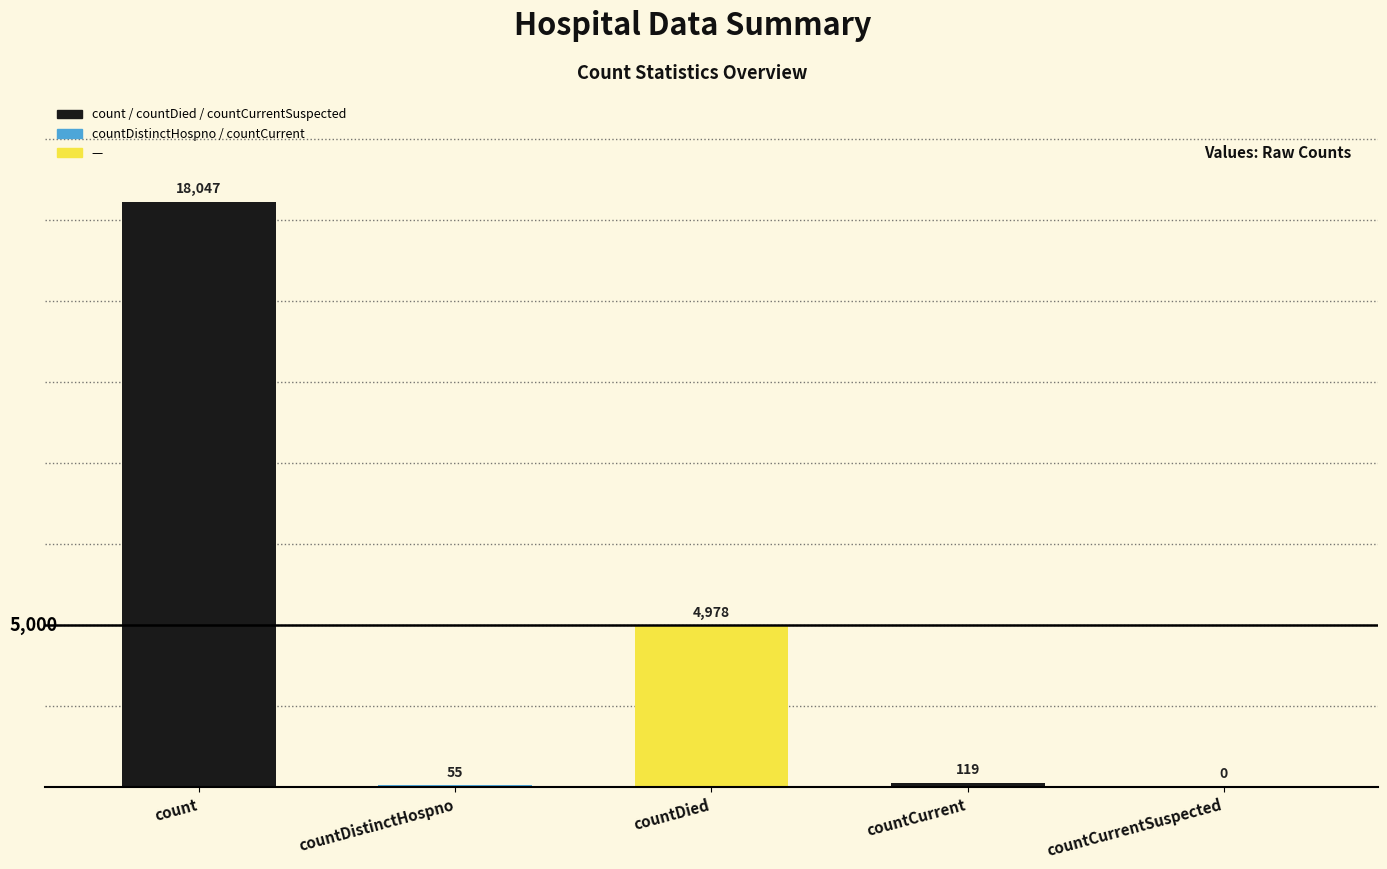

At which label does the data first exceed 119?

count